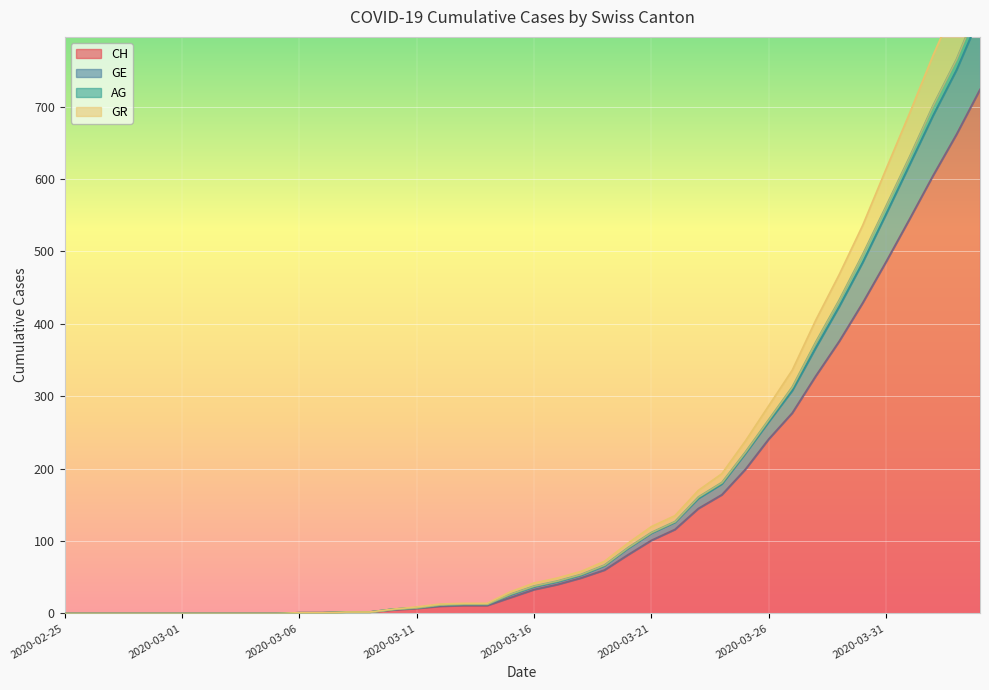

True or false: GE and CH cross at least once.

False